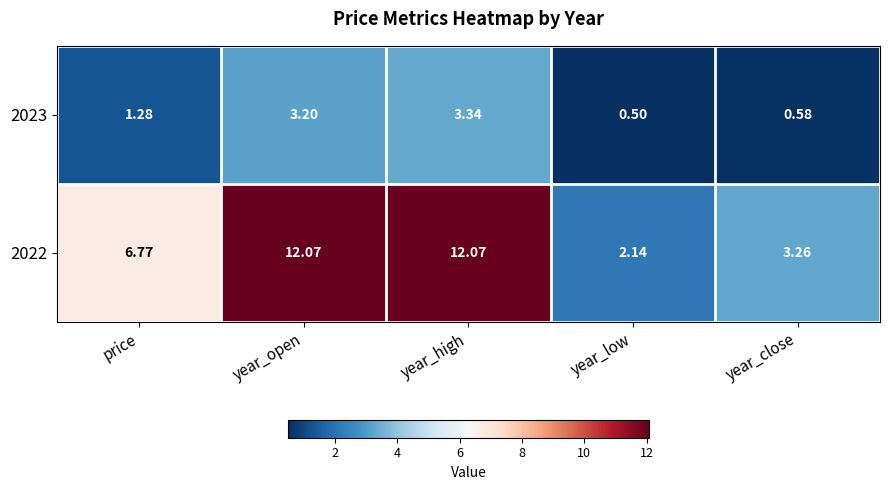

What is the smallest value displayed?

0.5